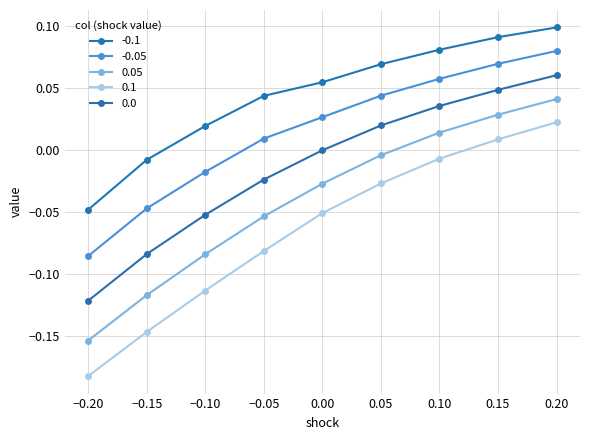

What is the label of the 1st point from the left?

−0.20